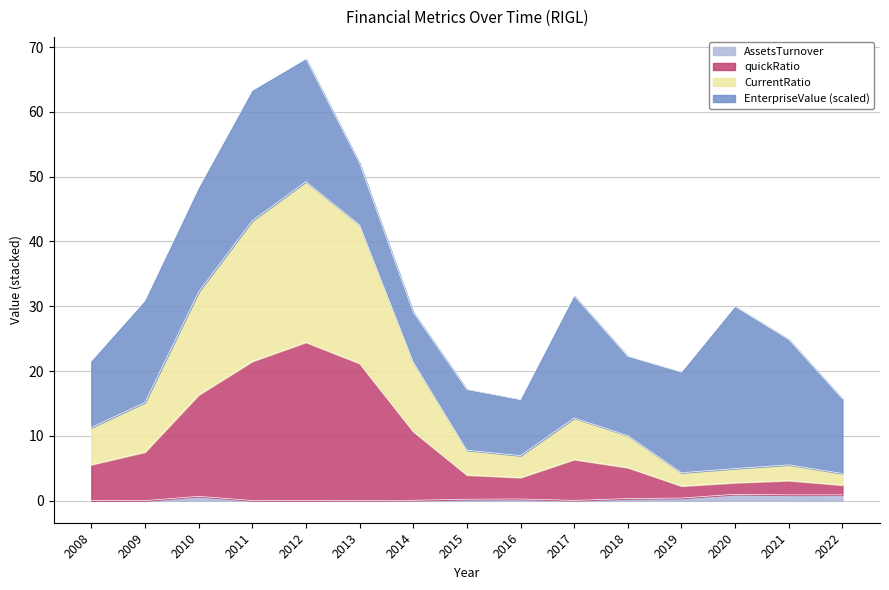

What is the difference between the AssetsTurnover values at 2019 and 2017?

0.4